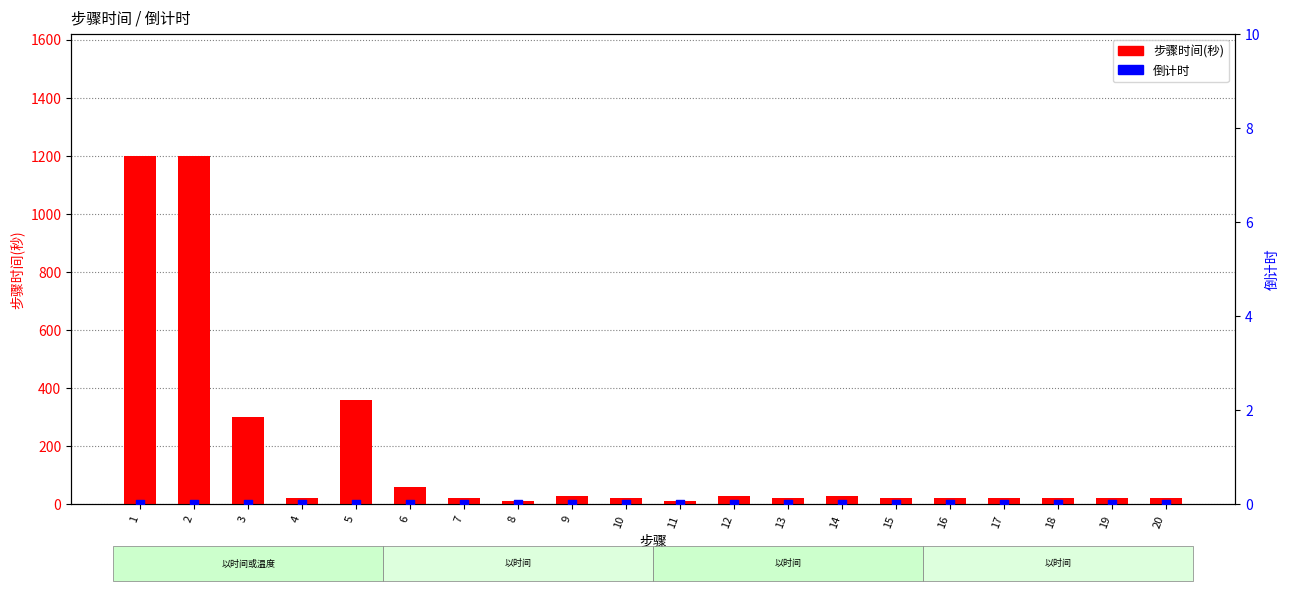

At which category is the sum across all series the highest?

1